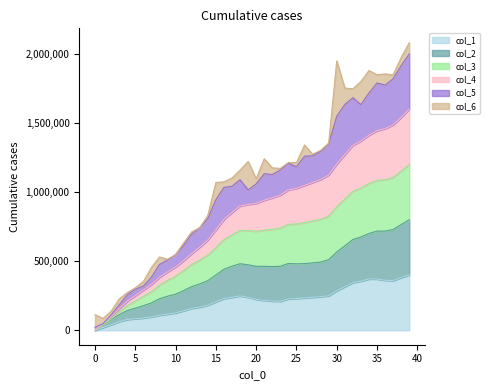

What is the maximum value for col_1?

400000.0